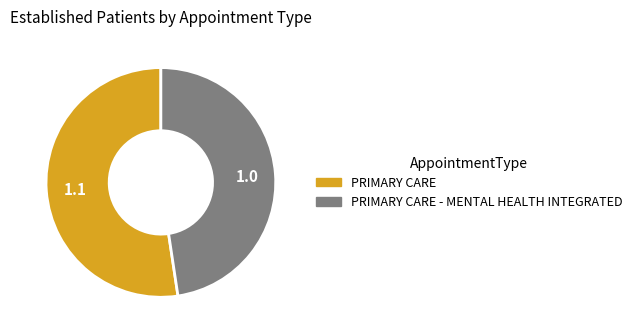

Do PRIMARY CARE - MENTAL HEALTH INTEGRATED and PRIMARY CARE together represent more than half of the pie?

Yes